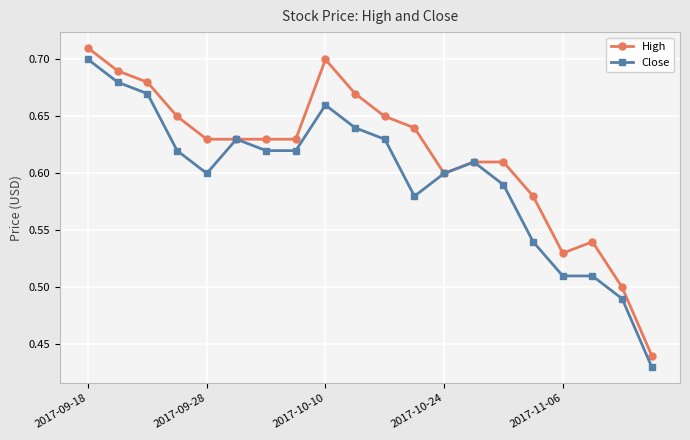

Count the High values in the range 0 to 1.

20